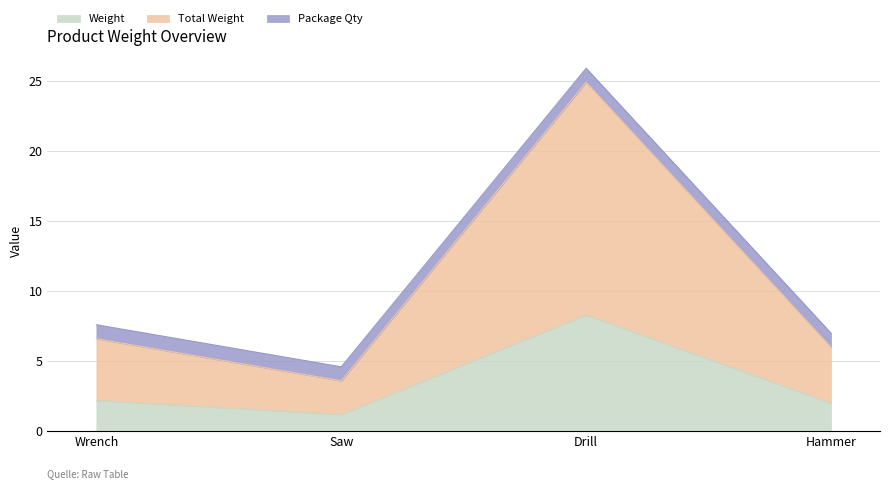

Which category has the lowest value in the Weight series?

Saw